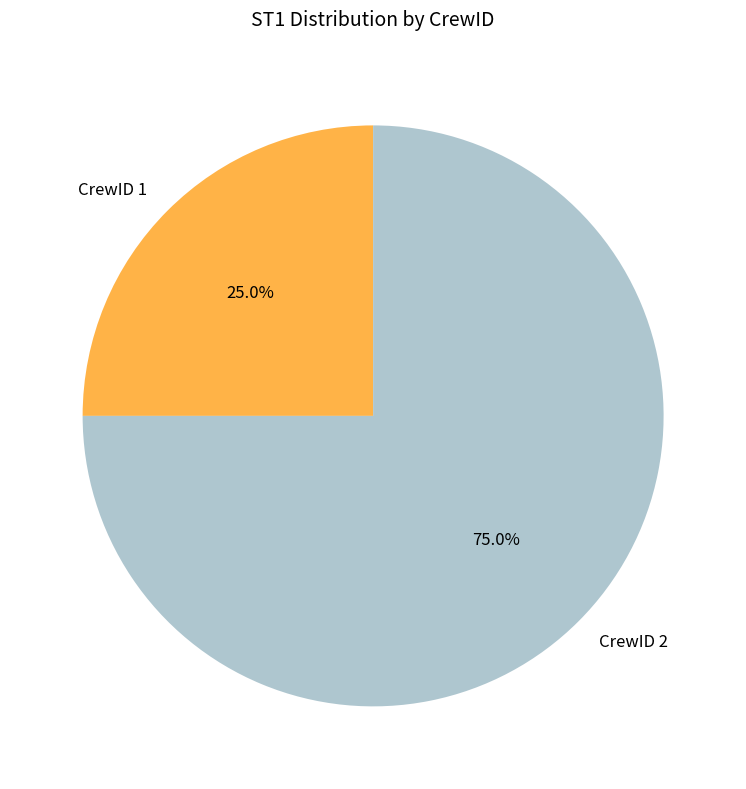

What is the smallest slice in the pie chart?

CrewID 1